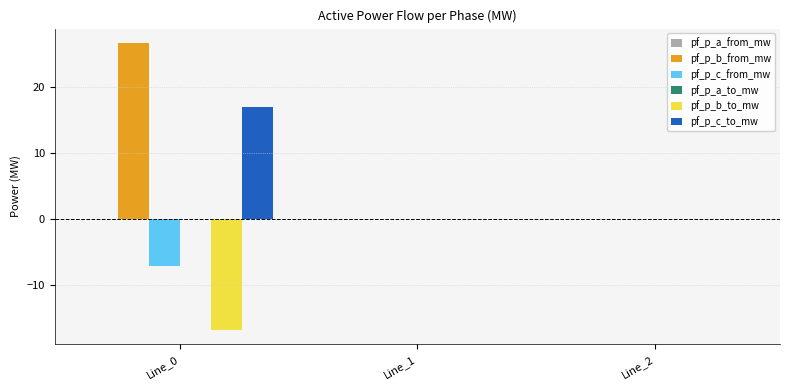

Which series has the largest total across all categories?

pf_p_b_from_mw